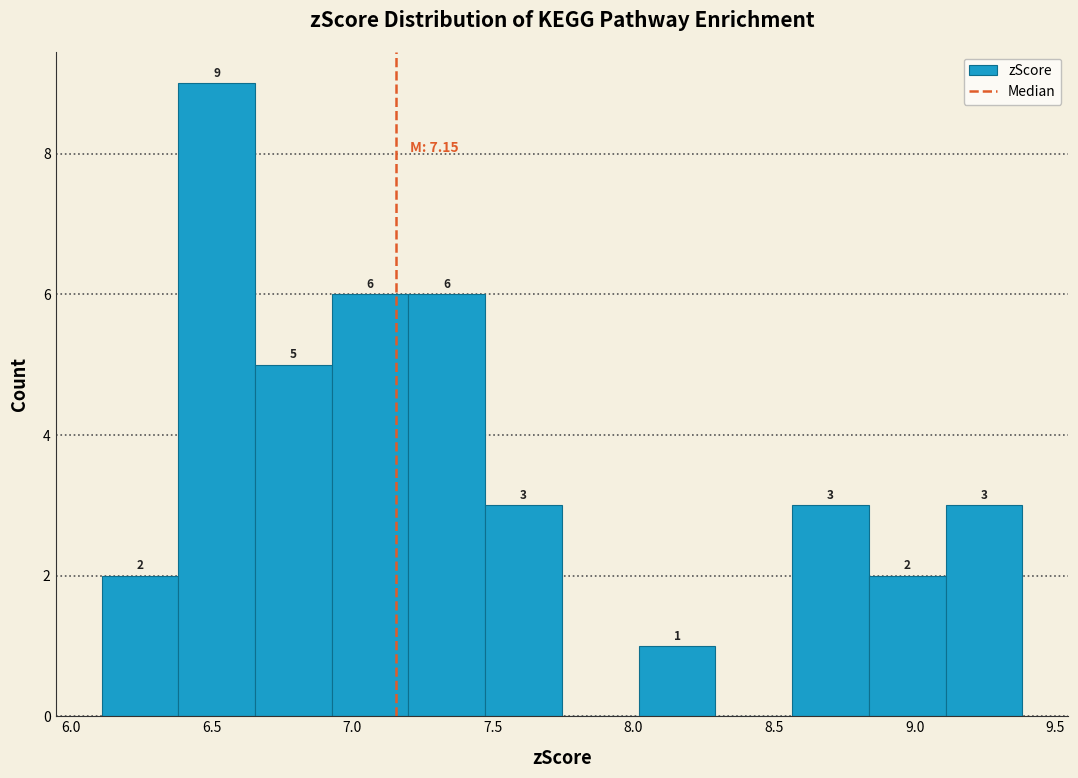

Which range on the x-axis has the tallest bar?

6.40 to 6.65